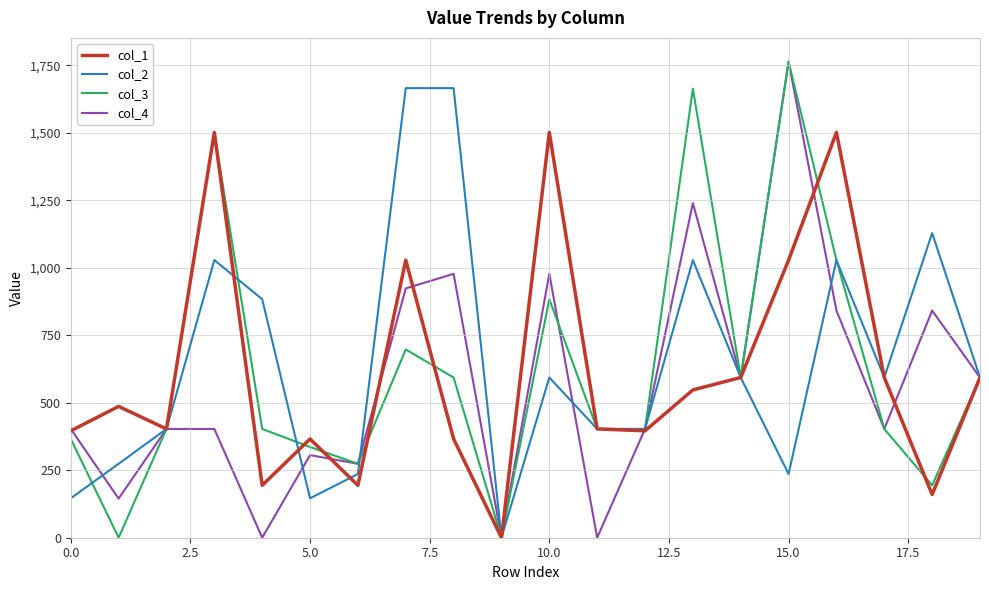

How many series are shown in this chart?

4